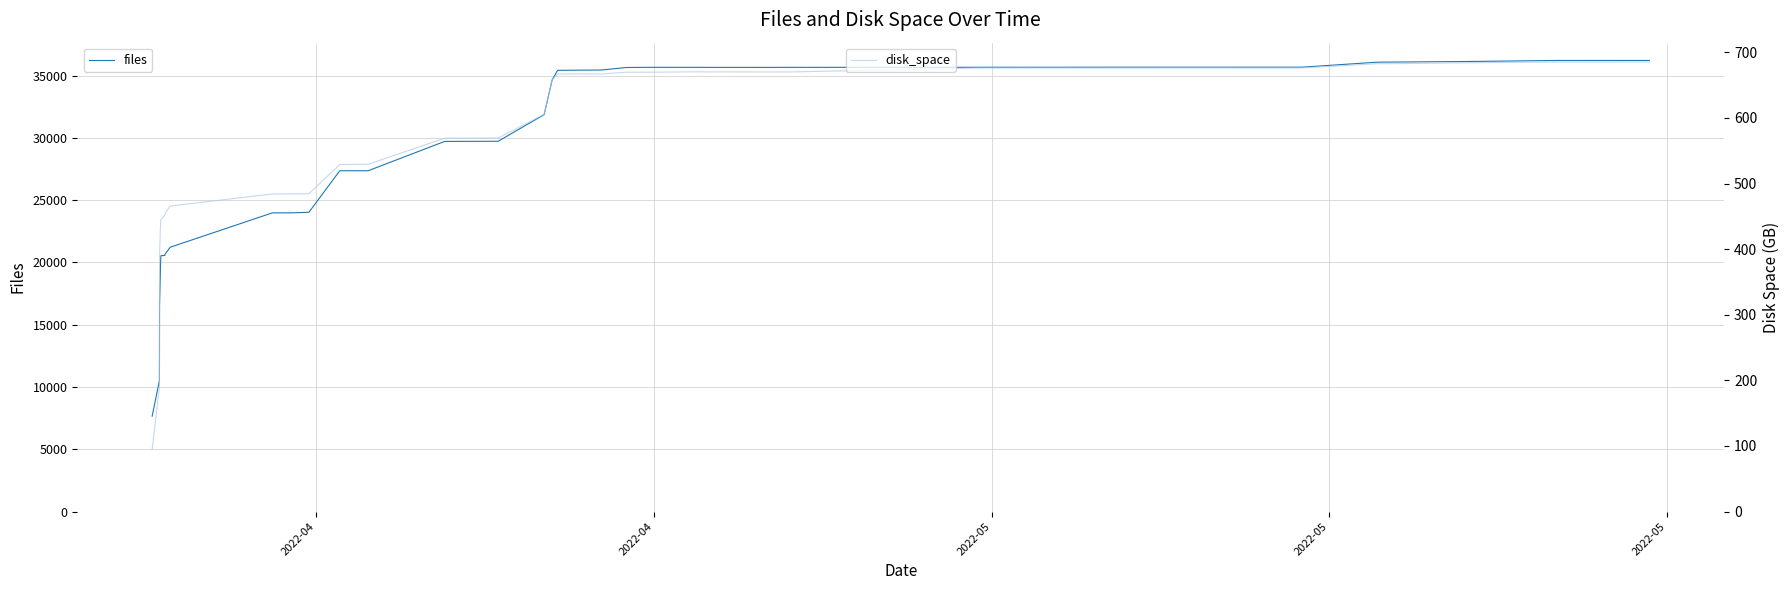

What is the maximum value for files?

36208